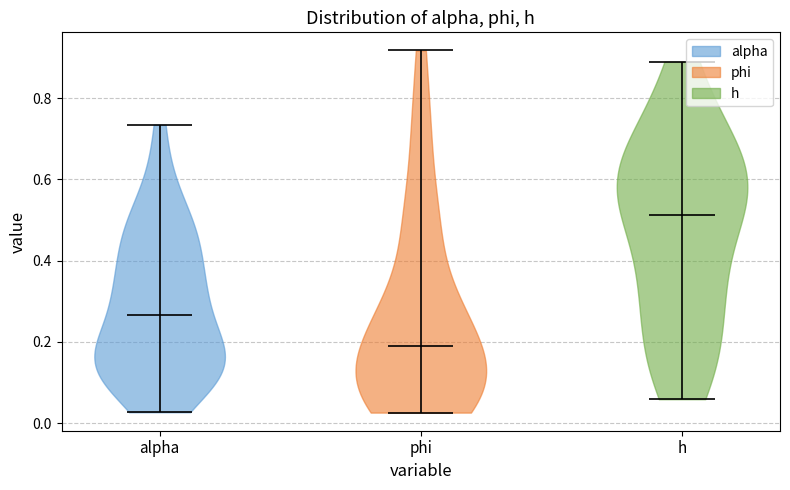

Where does the median line of the violin for h sit on the y-axis? The values are not printed on the chart, so give them approximately, as read against the axis.

0.52